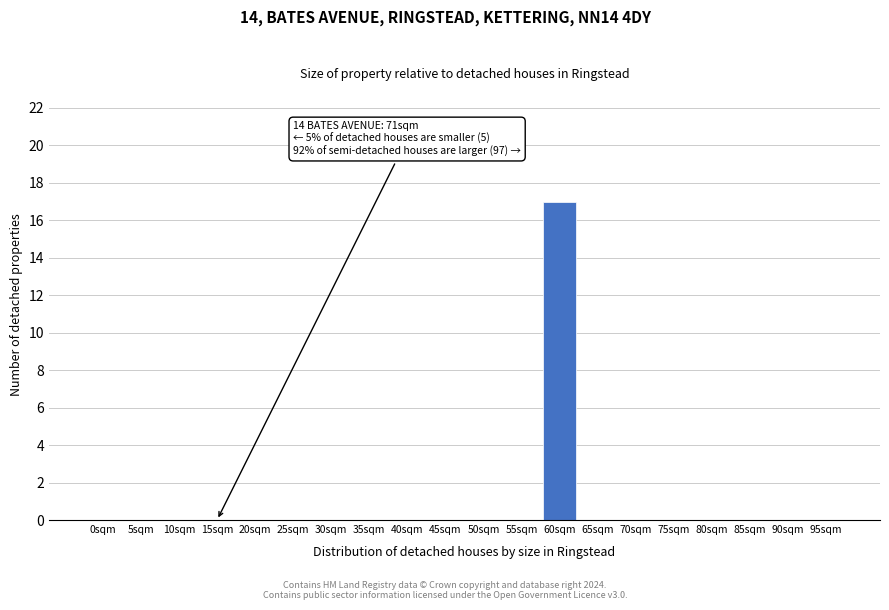

Reading right to left, what are all the values shown in this chart?

95sqm=0	90sqm=0	85sqm=0	80sqm=0	75sqm=0	70sqm=0	65sqm=0	60sqm=17	55sqm=0	50sqm=0	45sqm=0	40sqm=0	35sqm=0	30sqm=0	25sqm=0	20sqm=0	15sqm=0	10sqm=0	5sqm=0	0sqm=0